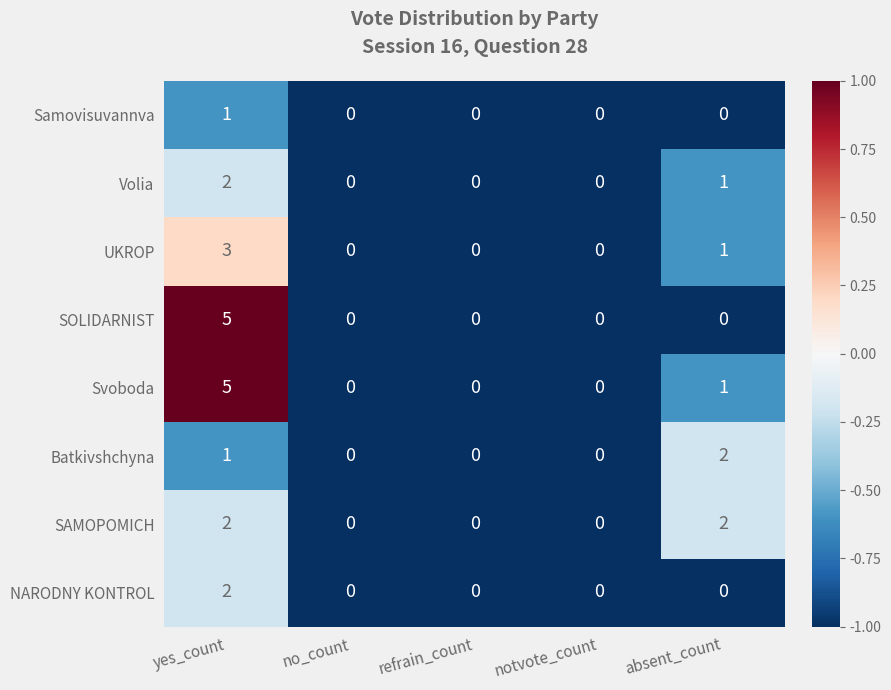

What is the maximum value for SOLIDARNIST?

5